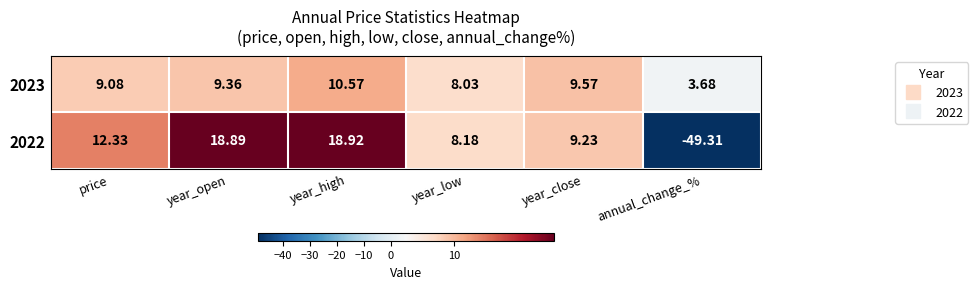

Which label corresponds to the smallest value in the chart?

annual_change_%